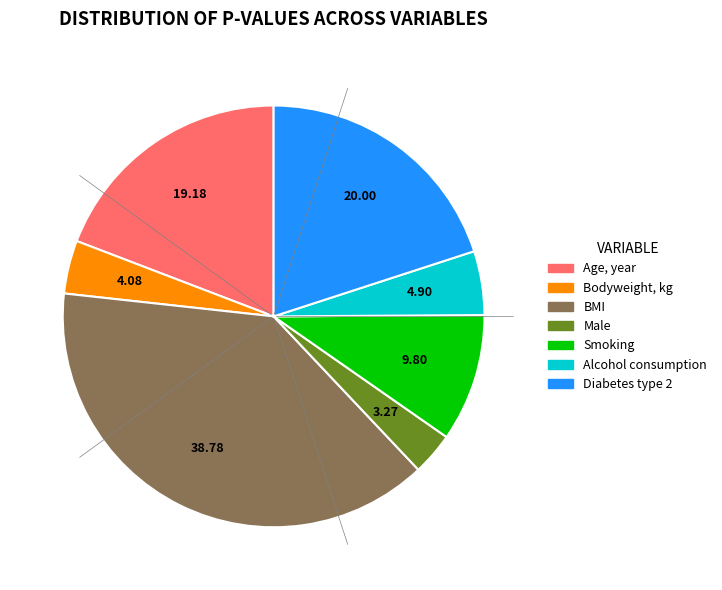

Is the sum of Diabetes type 2 and Male greater than half?

No